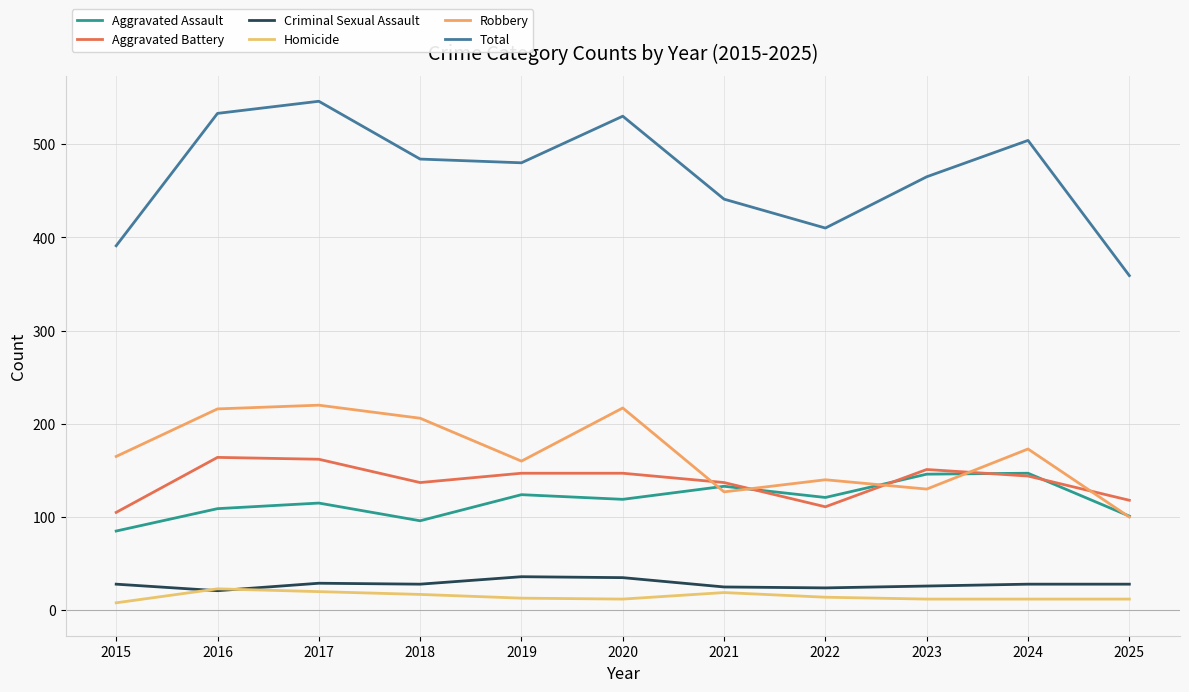

The Criminal Sexual Assault series shows 24 at 2022. True or false?

True